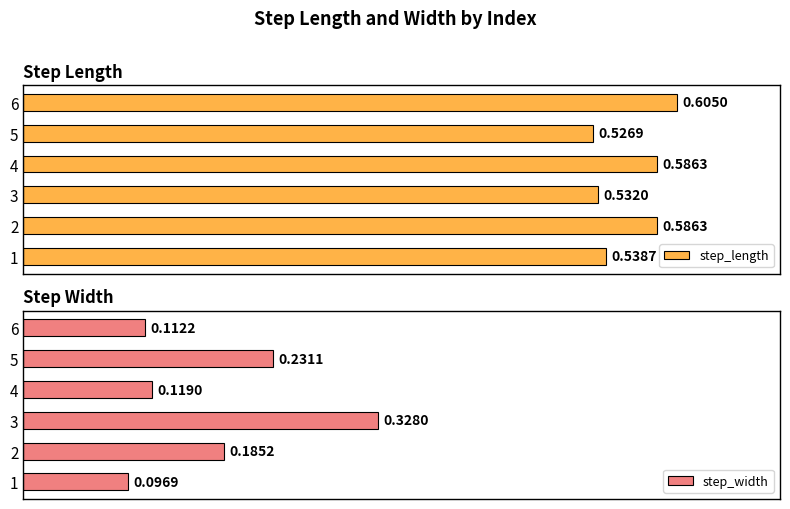

Which series has the widest spread of values?

step_width